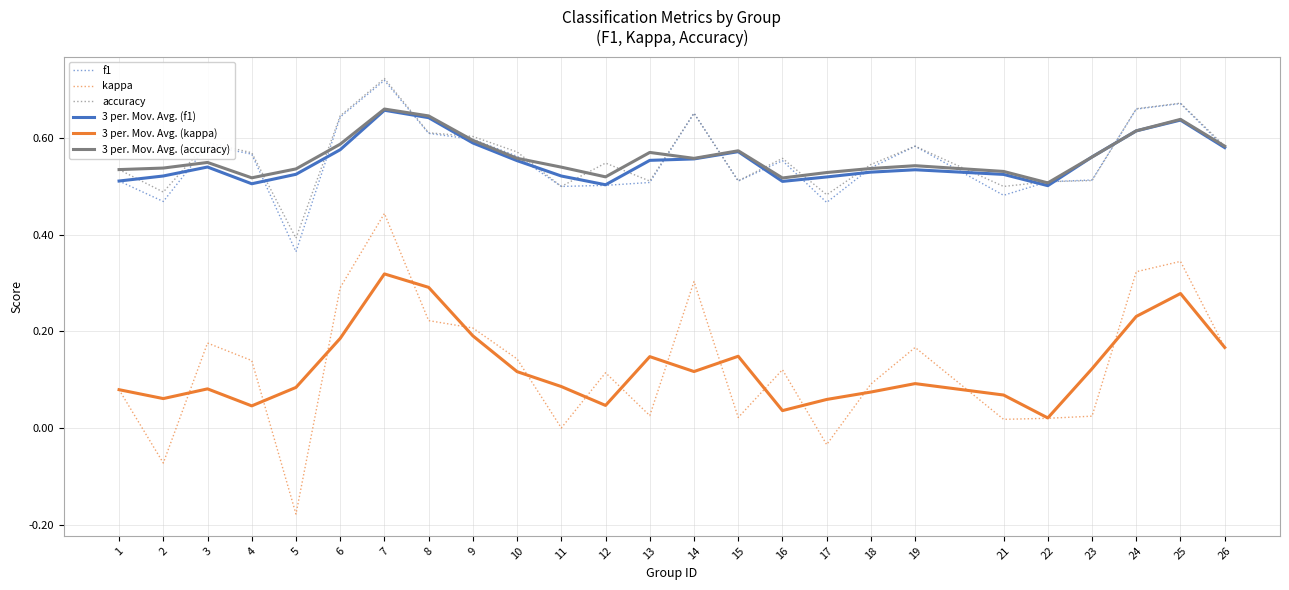

What are all the series names shown in the legend?

f1, kappa, accuracy, 3 per. Mov. Avg. (f1), 3 per. Mov. Avg. (kappa), 3 per. Mov. Avg. (accuracy)